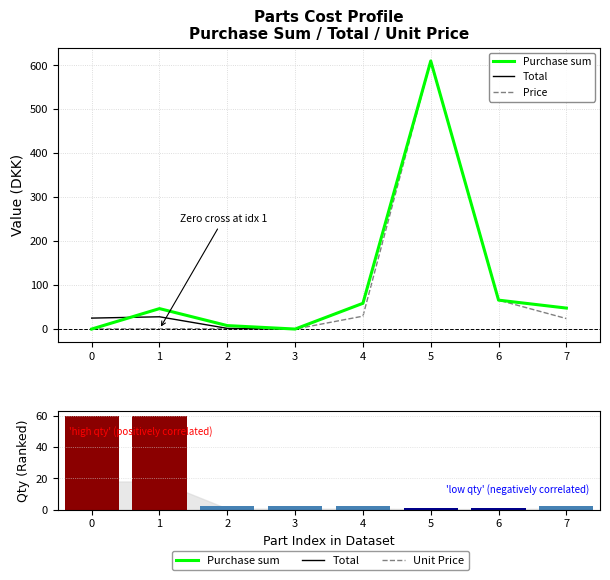

What is the total value across all series at 7?

121.2